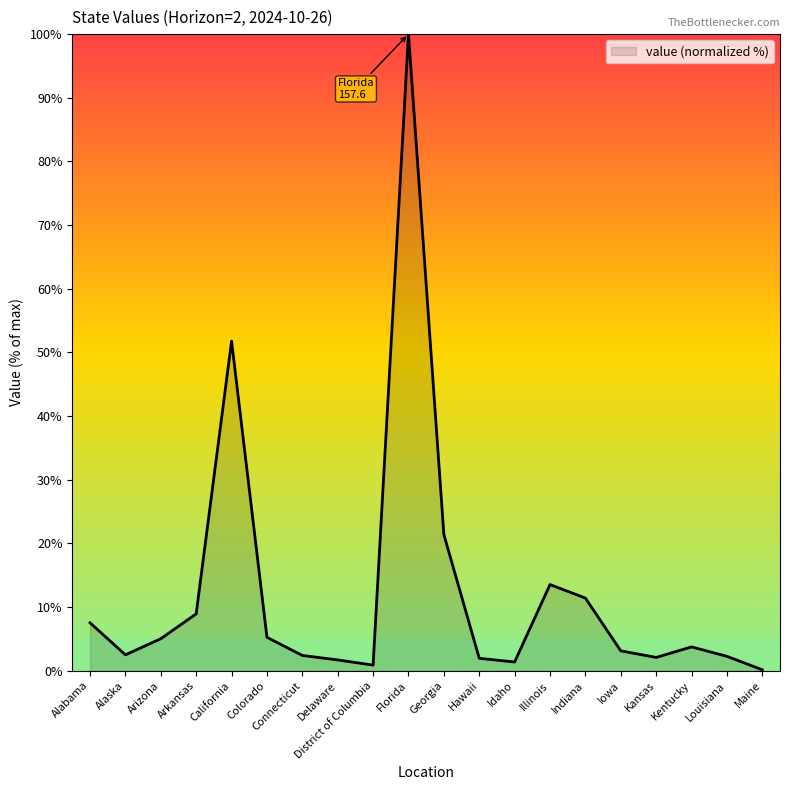

Where does the data first go above 3?

Alabama